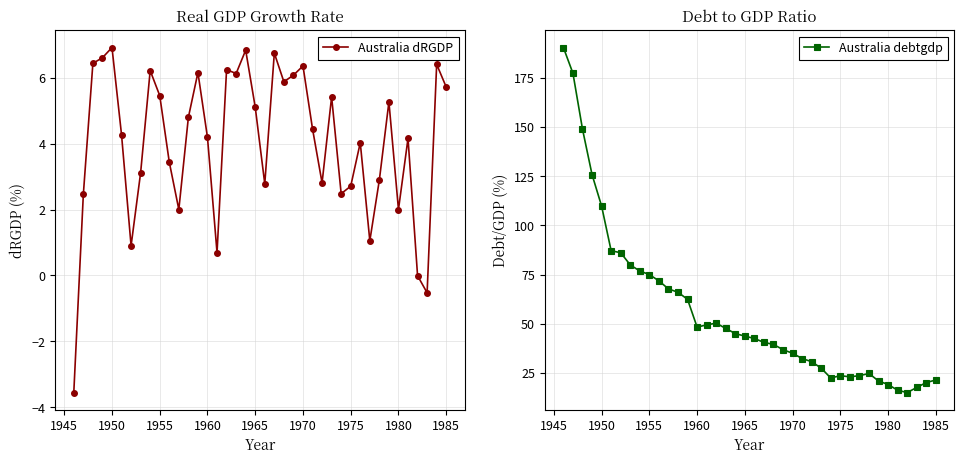

What is the highest value of the Australia dRGDP series?

6.9